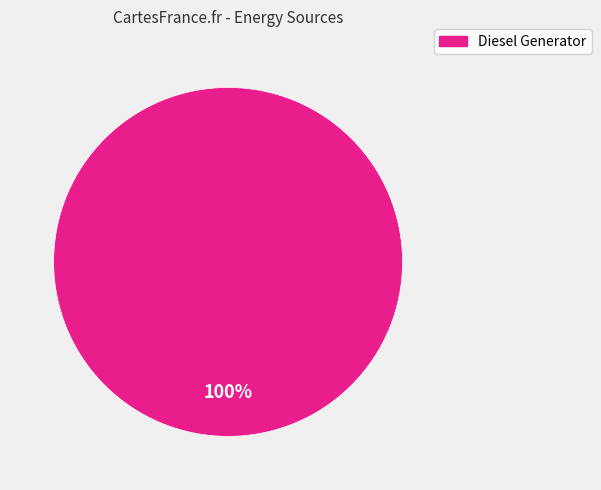

Which slice represents more than half of the pie?

Diesel Generator